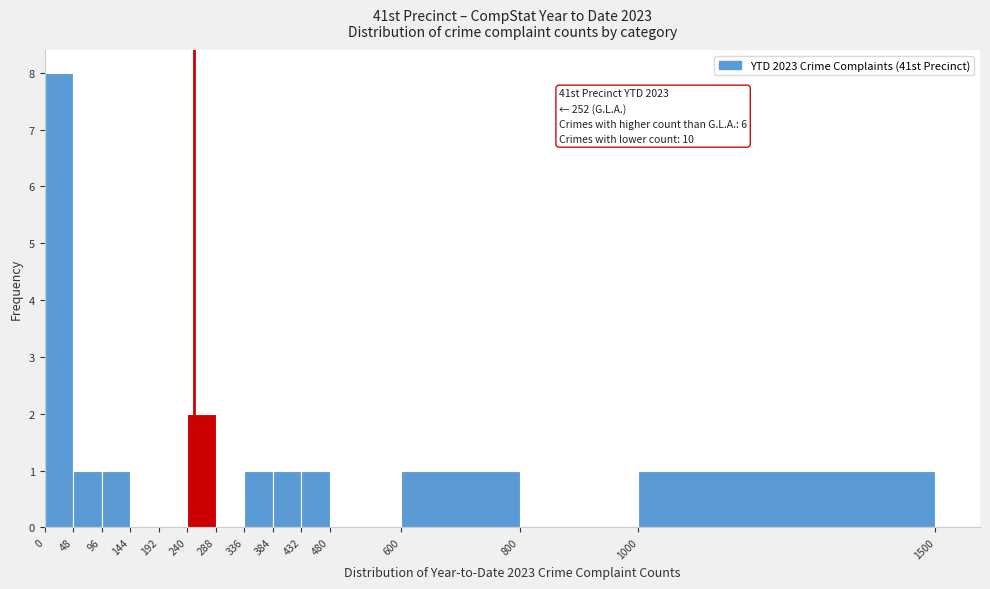

Over which range of the x-axis is the bar tallest?

0 to 48